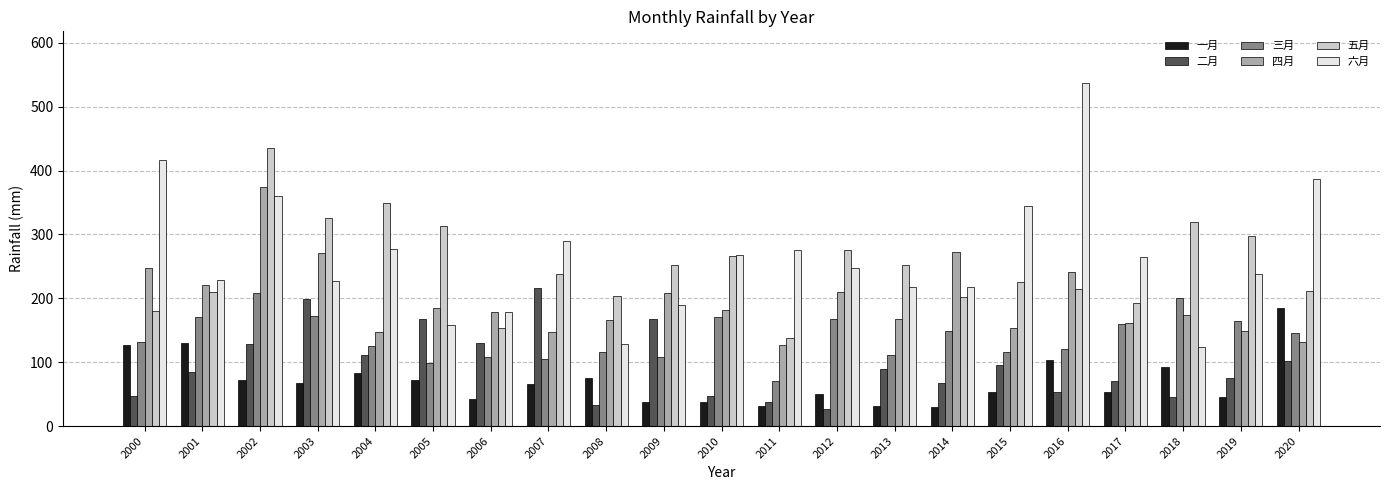

What are all the series names shown in the legend?

一月, 二月, 三月, 四月, 五月, 六月